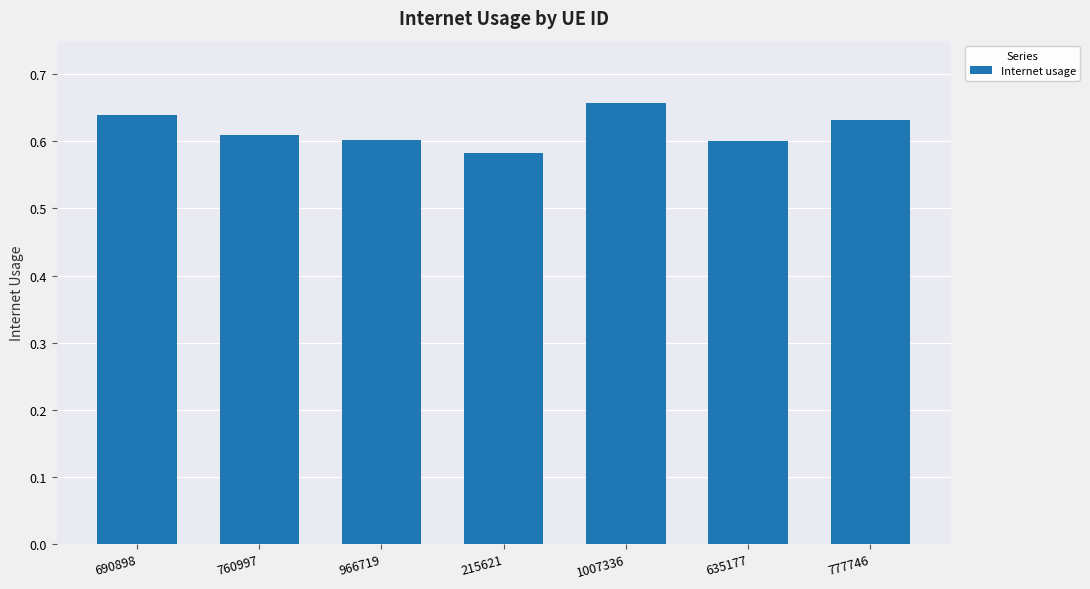

Count the values in the range 0 to 1.

7